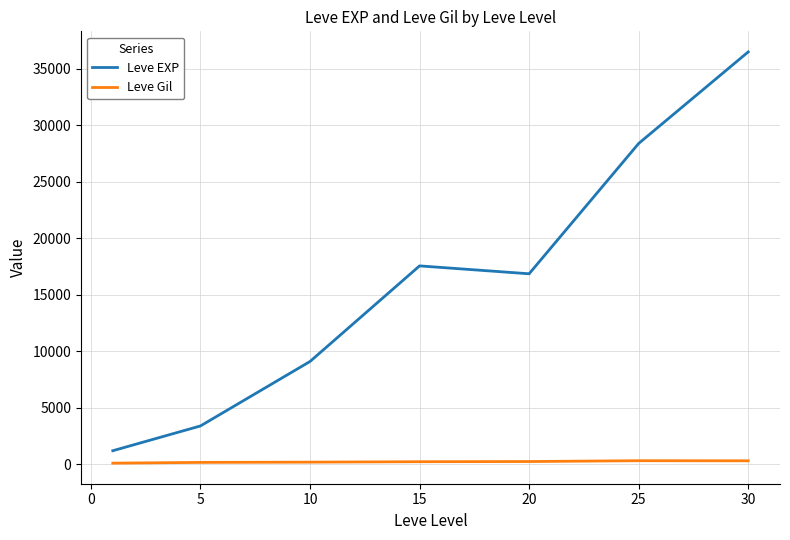

True or false: Leve EXP and Leve Gil cross at least once.

False